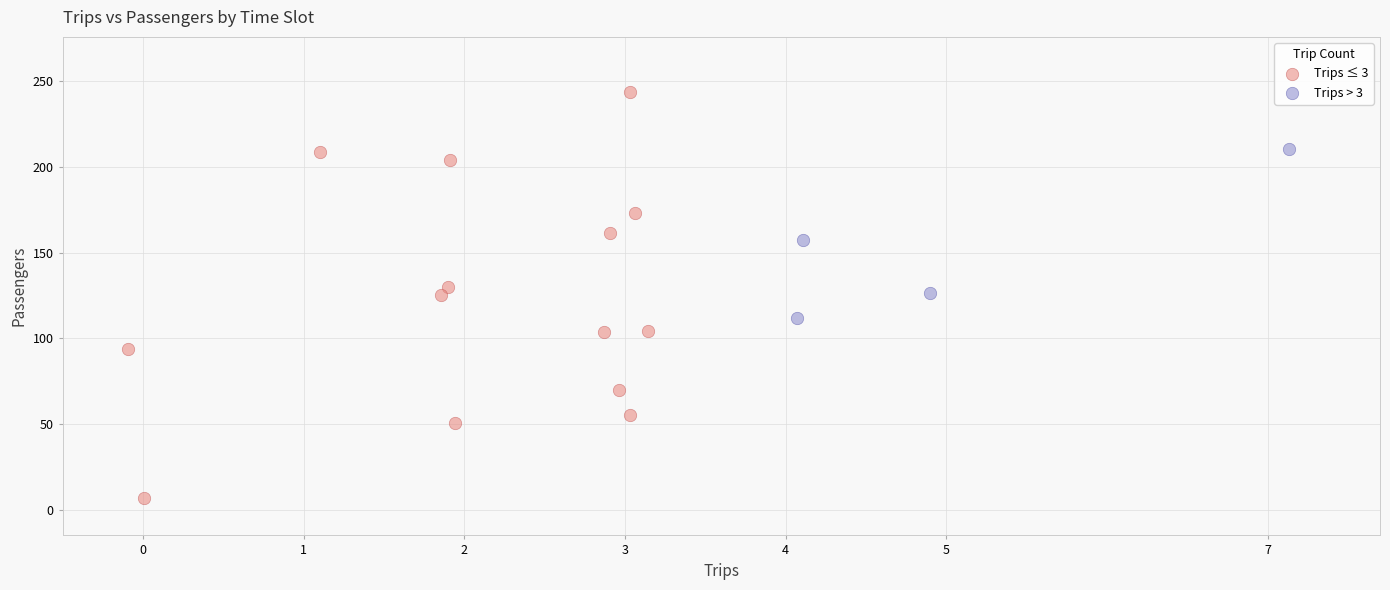

Which series has the largest Y range (max minus min)?

Trips ≤ 3